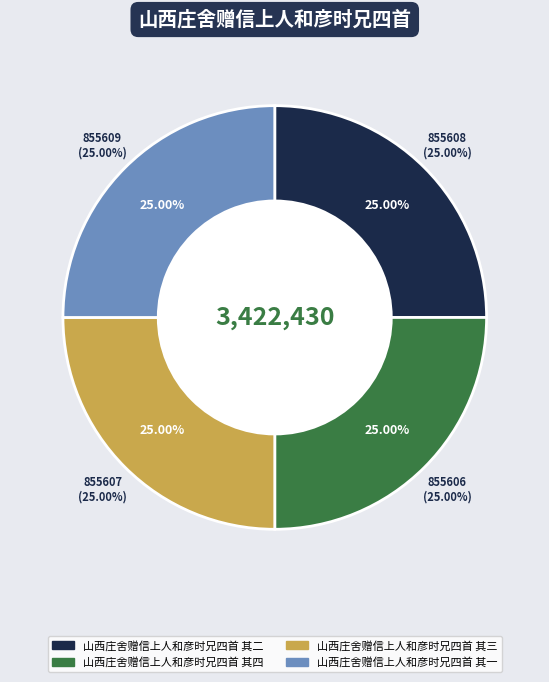

Rank the categories by value from highest to lowest.

山西庄舍赠信上人和彦时兄四首 其一, 山西庄舍赠信上人和彦时兄四首 其二, 山西庄舍赠信上人和彦时兄四首 其三, 山西庄舍赠信上人和彦时兄四首 其四